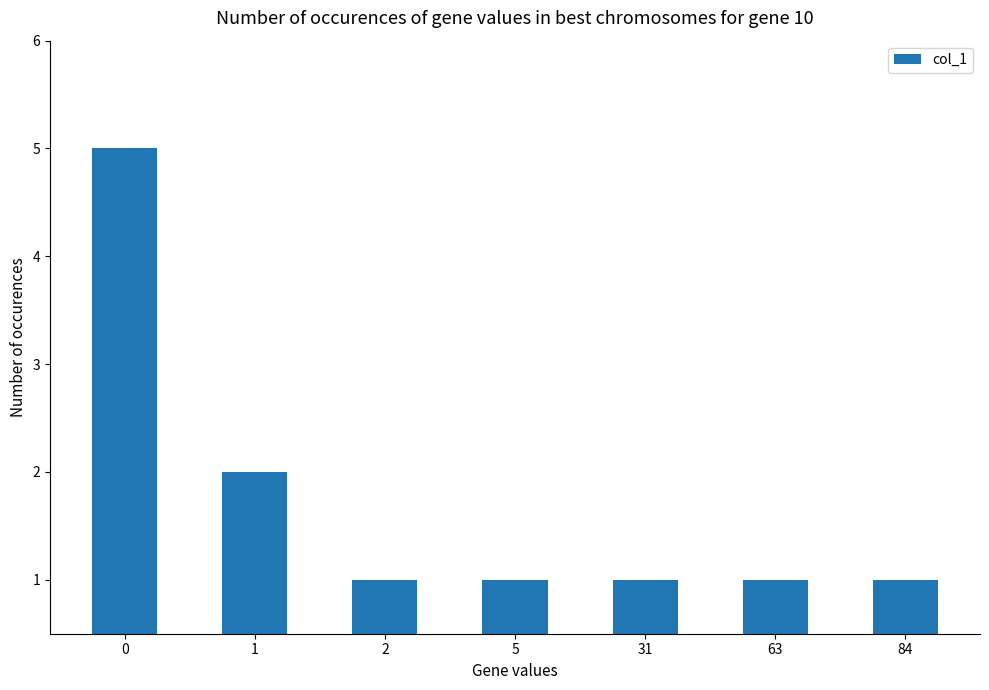

The chart shows a value of 1 at 5. True or false?

True